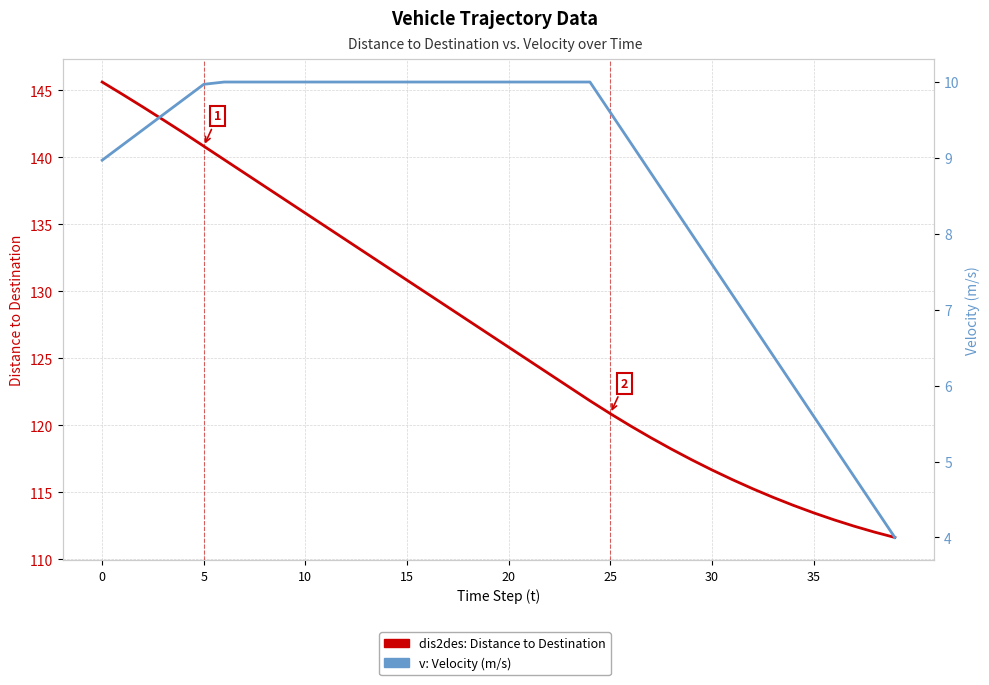

How many data points in v: Velocity (m/s) are above 9?

26